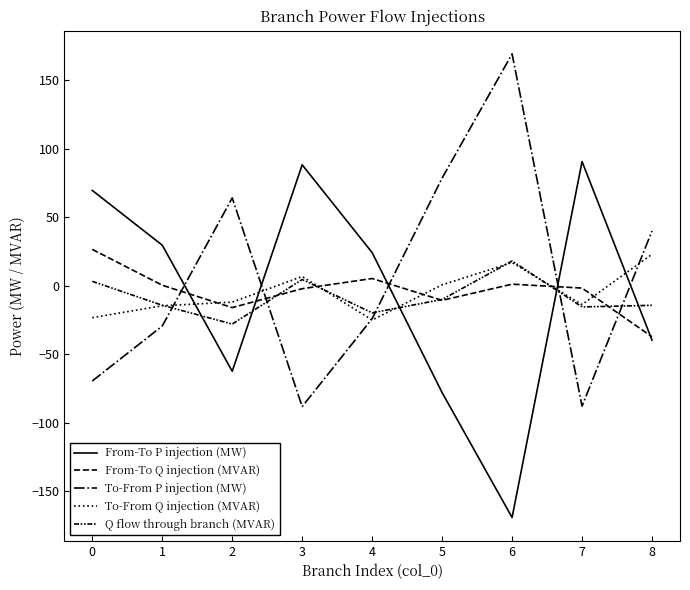

Is it true that Q flow through branch (MVAR) equals 24.3 at 6?

False